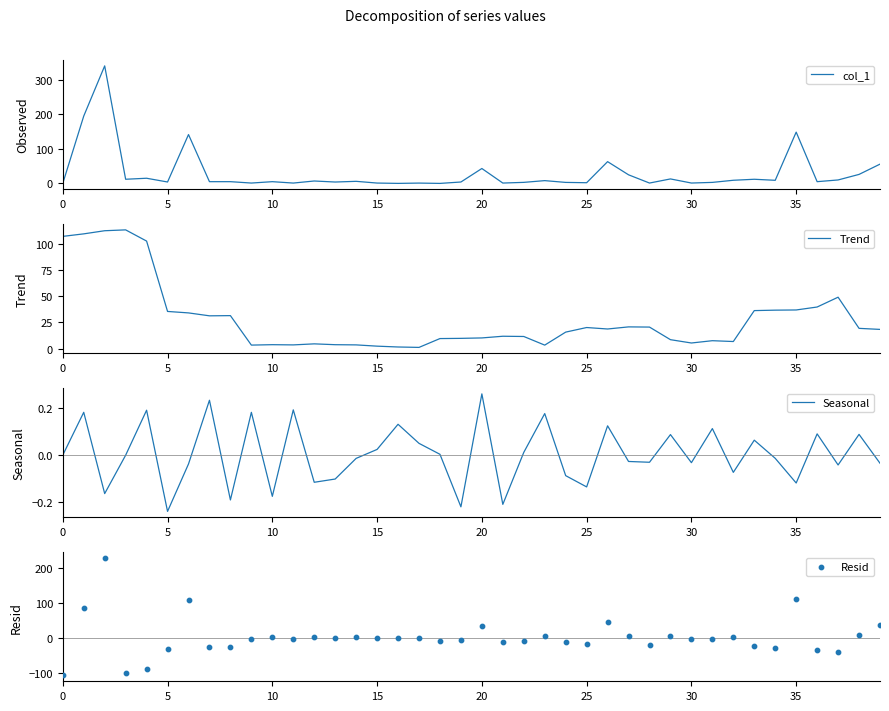

Is it true that Trend equals 5.4 at 25?

False